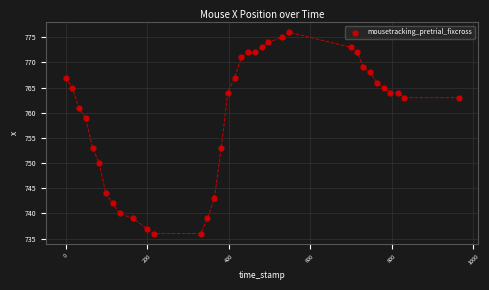

What is the range of Y values (max minus min)?

40